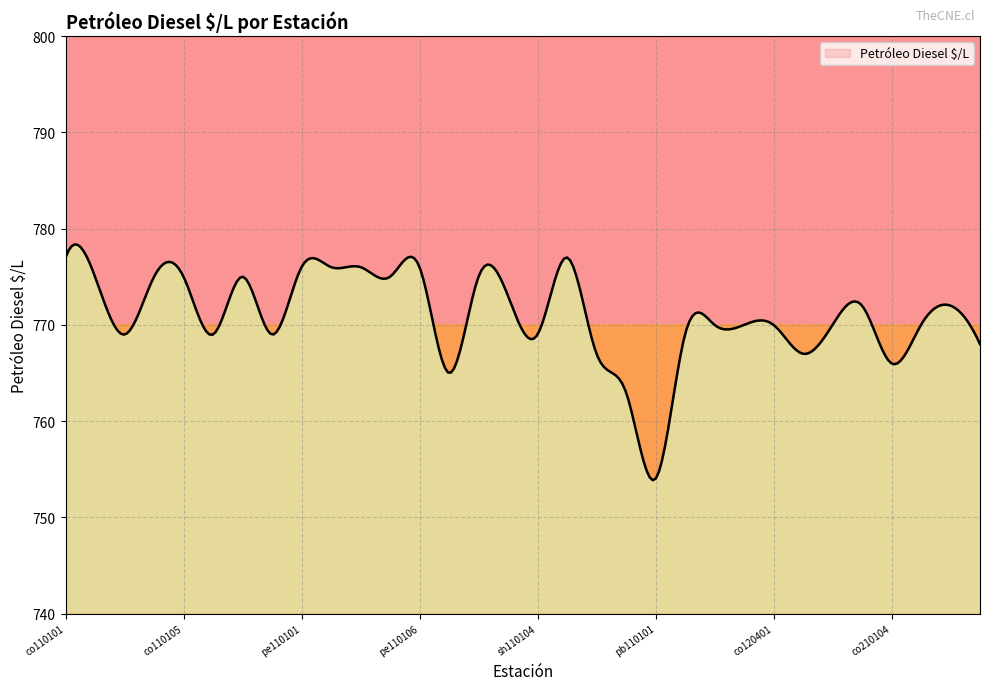

Rank the categories by value from highest to lowest.

co110101, sh110105, pe110101, pe110102, pe110103, pe110106, co110103, co110104a, co110105, co110108, pe110105, sh110102, sh110103, co210103, co210106, co120502, pe120501, co120401, co210102, co210105, co110104, co110107, co110109, sh110104, pe110201, co210107, co110102, co210101, co210104, sh110101, pb110103, pb110101